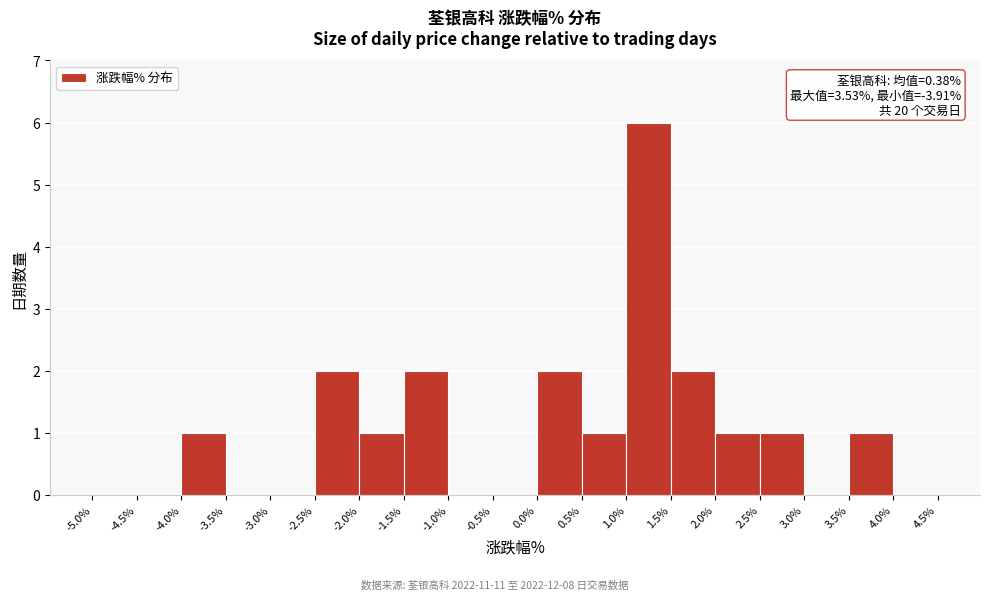

Over which range of the x-axis is the bar tallest?

1.0% to 1.5%